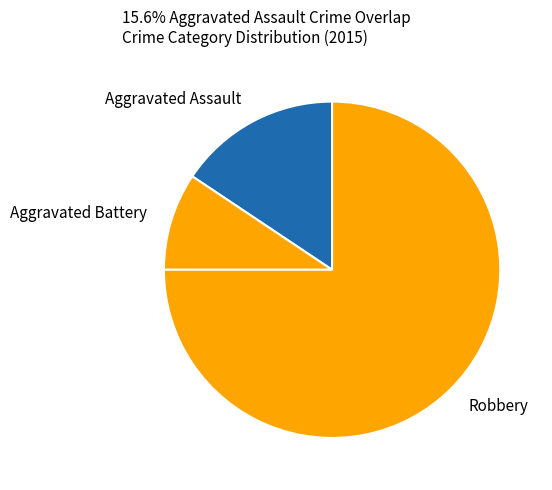

Approximately how many times larger is the value at Robbery compared to Aggravated Battery?

8.0